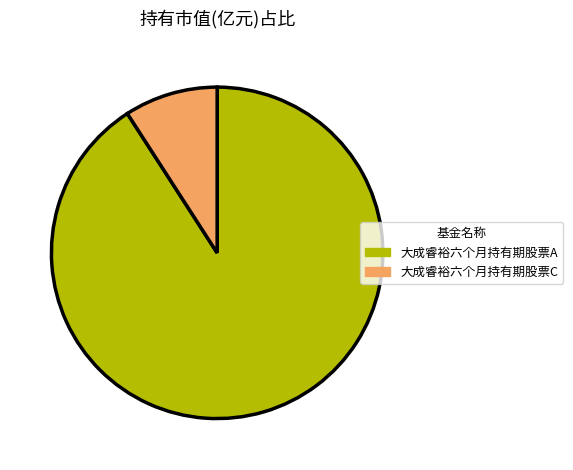

What is the largest slice in the pie chart?

大成睿裕六个月持有期股票A